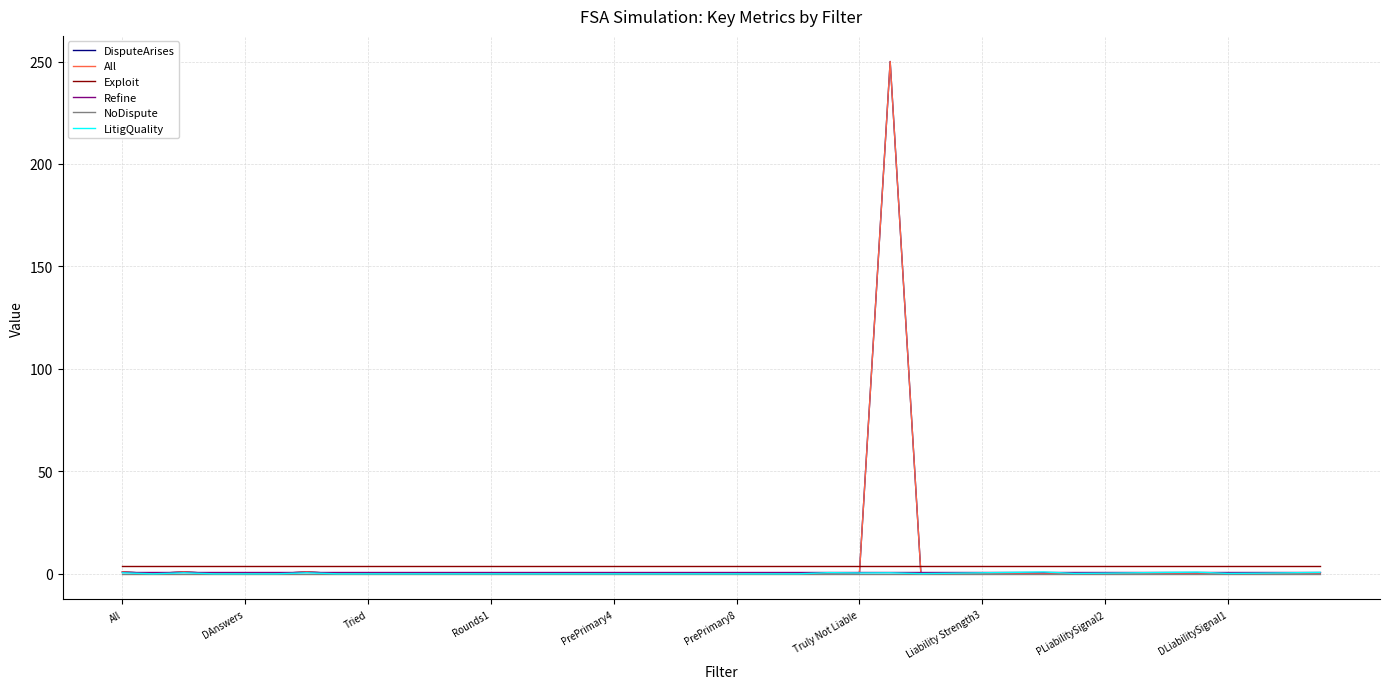

How many lines are shown in the chart?

6